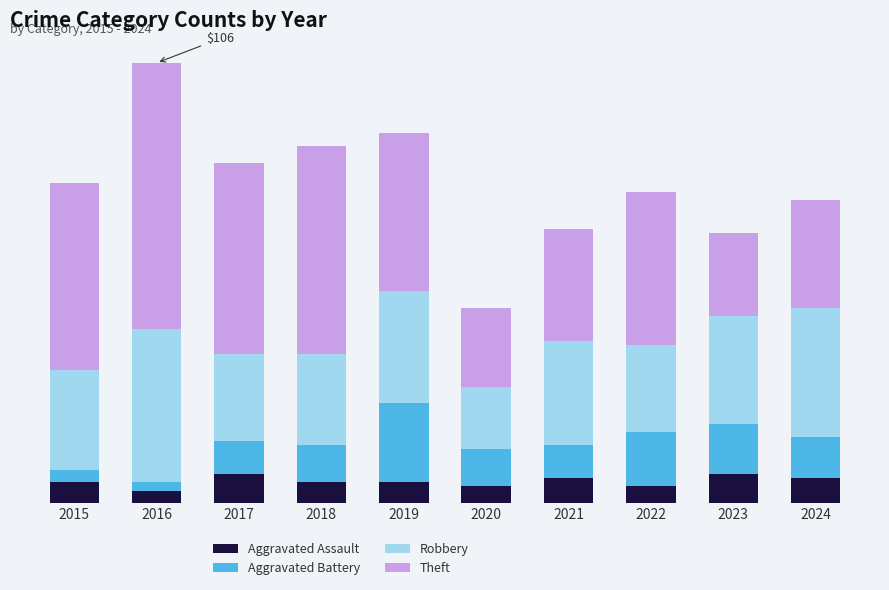

Where is Aggravated Assault nearest to the value 5?

2015